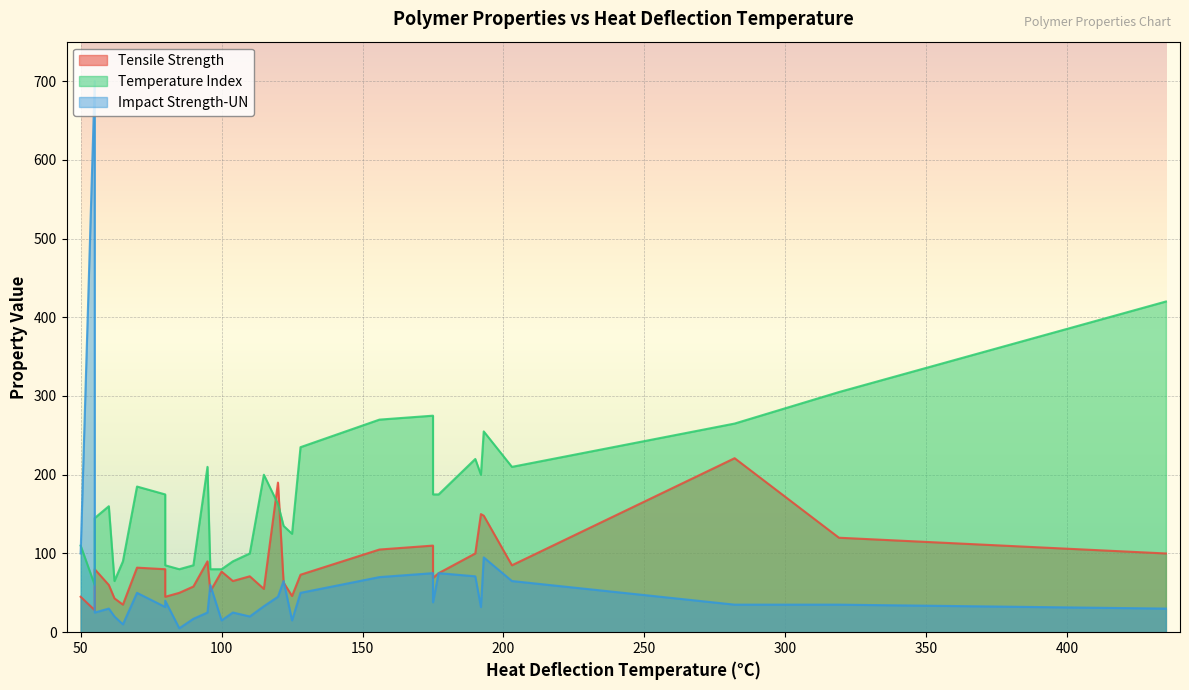

Which series has the widest spread of values?

Impact Strength-UN